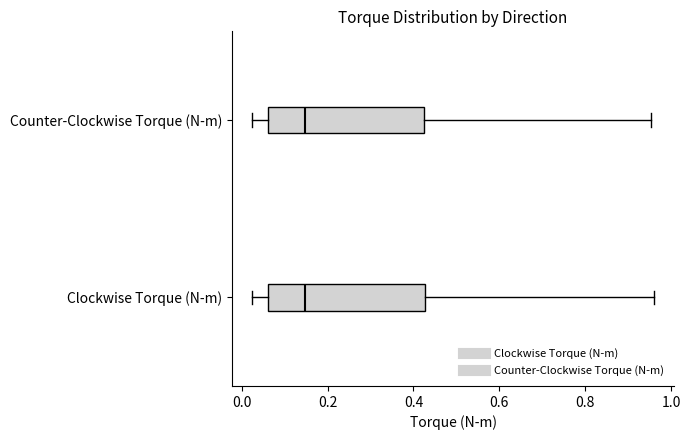

Reading bottom to top, read every box against the x-axis: the position of its median line, the range the box covers, and the ends of its whiskers. The values are not printed on the chart, so give them approximately, as read against the axis.

Clockwise Torque (N-m): median 0.14, box 0.06 to 0.42, whiskers 0.02 to 0.96
Counter-Clockwise Torque (N-m): median 0.14, box 0.06 to 0.42, whiskers 0.02 to 0.96